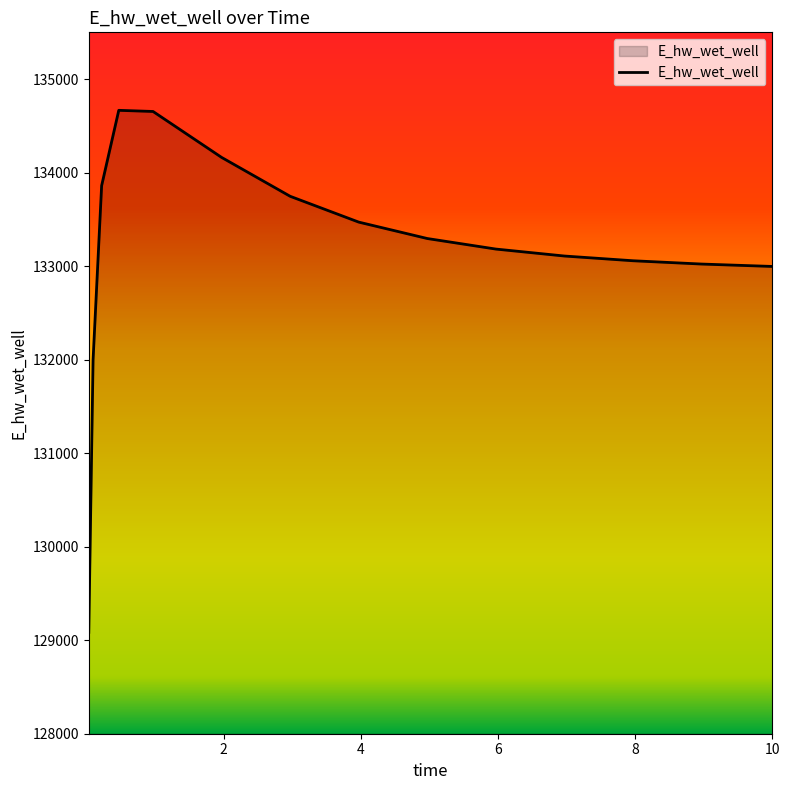

What is the difference between the maximum and minimum values?

5581.6